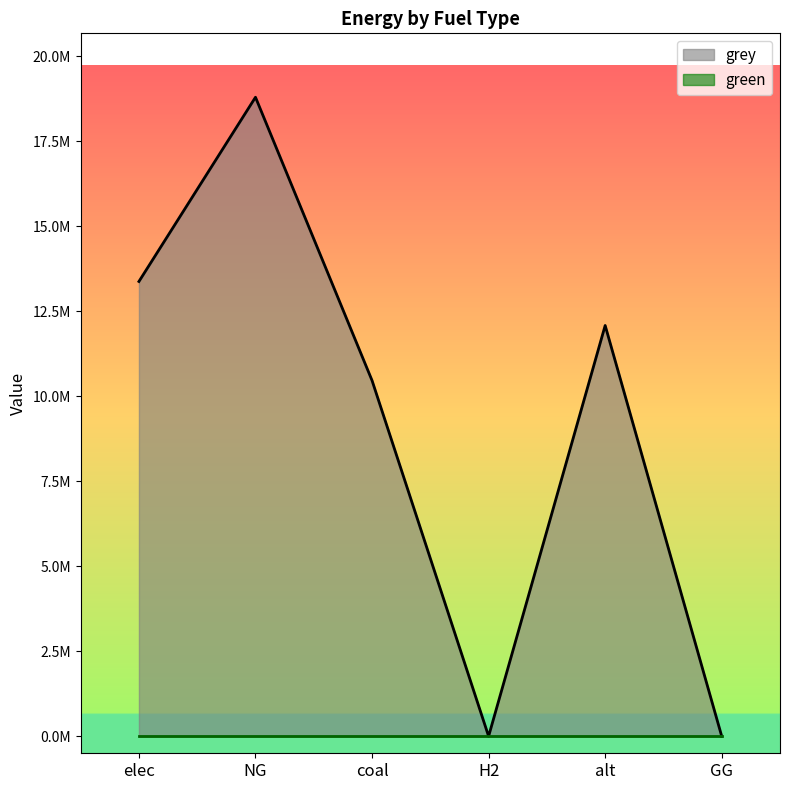

Where is the first local minimum?

H2